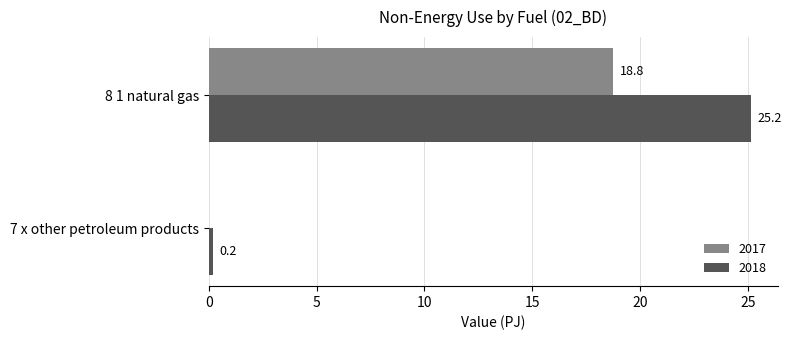

What is the highest value of the 2017 series?

18.8